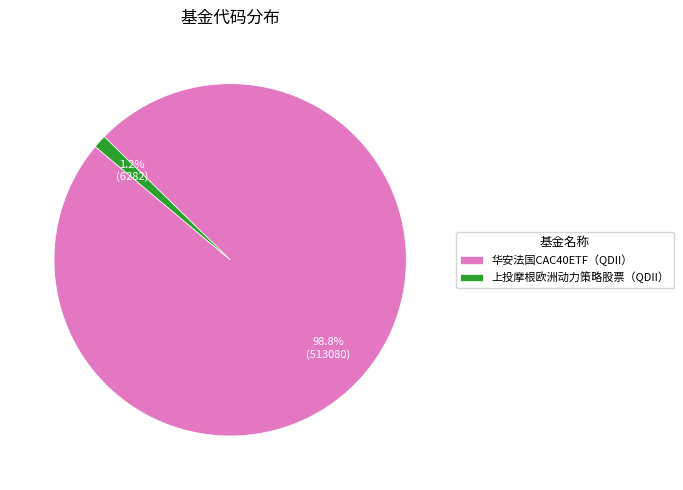

Rank the categories by value from highest to lowest.

华安法国CAC40ETF（QDII）, 上投摩根欧洲动力策略股票（QDII）